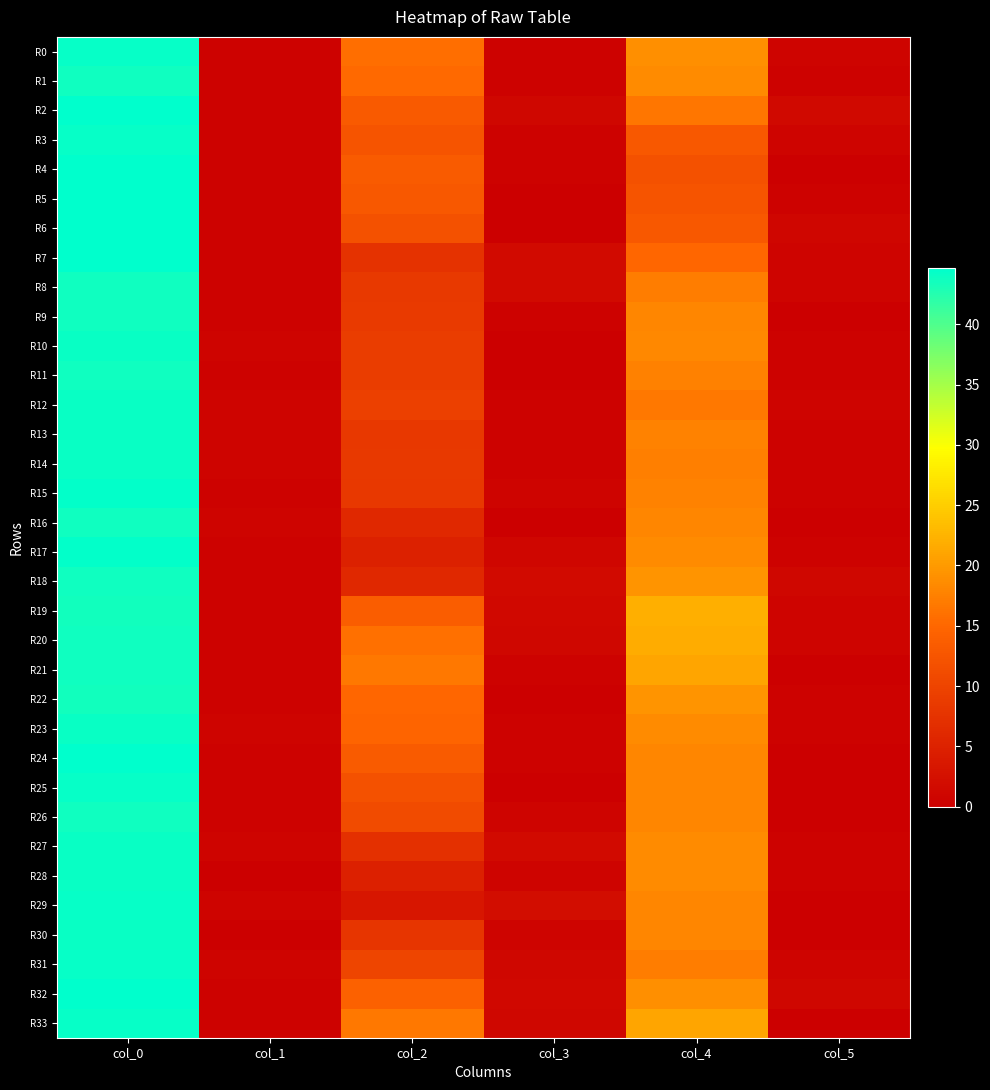

What is the total value across all series at col_4?

602.9